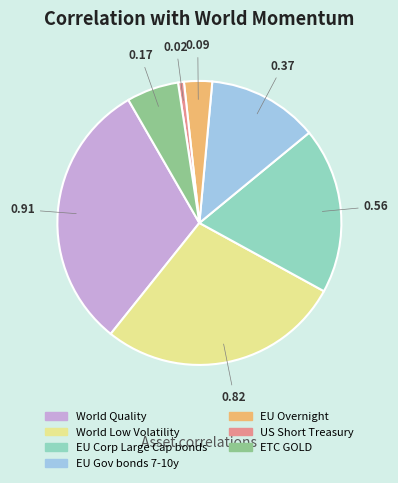

What is the smallest slice in the pie chart?

US Short Treasury